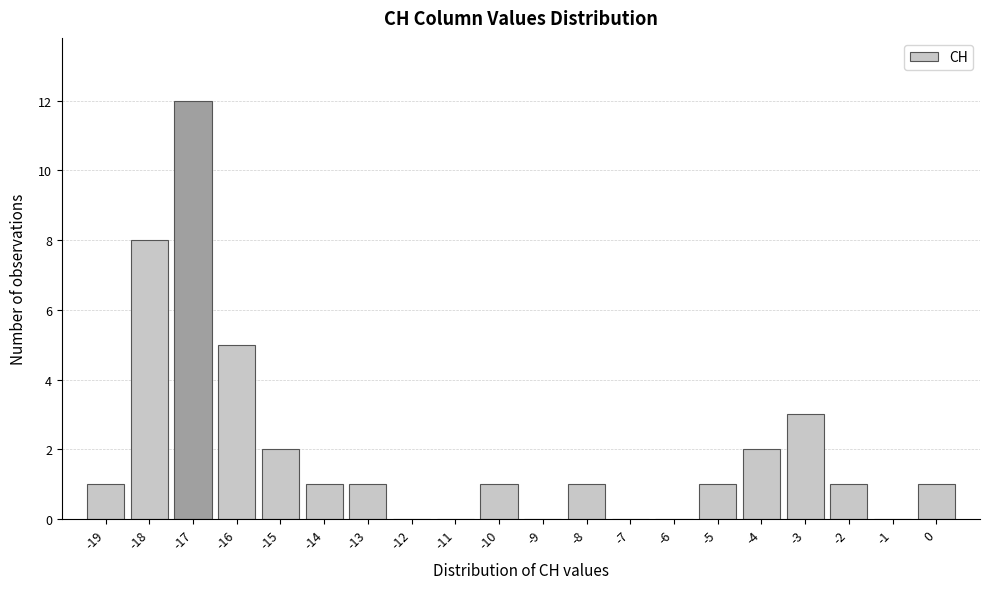

Which range on the x-axis has the tallest bar?

-17.5 to -16.5